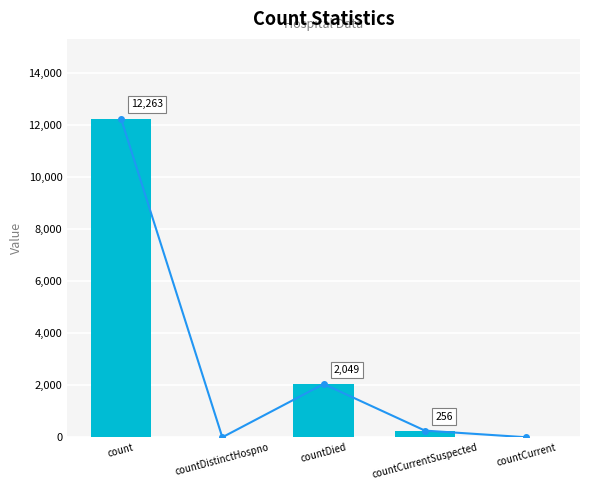

List the labels in order of value, largest first.

count, countDied, countCurrentSuspected, countDistinctHospno, countCurrent